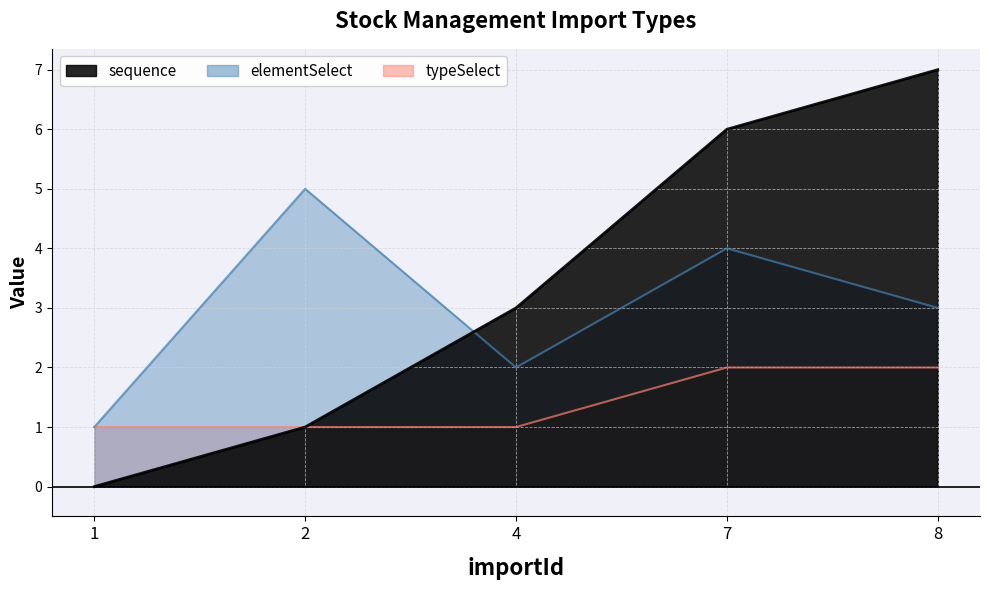

What is the lowest value of the elementSelect series?

1